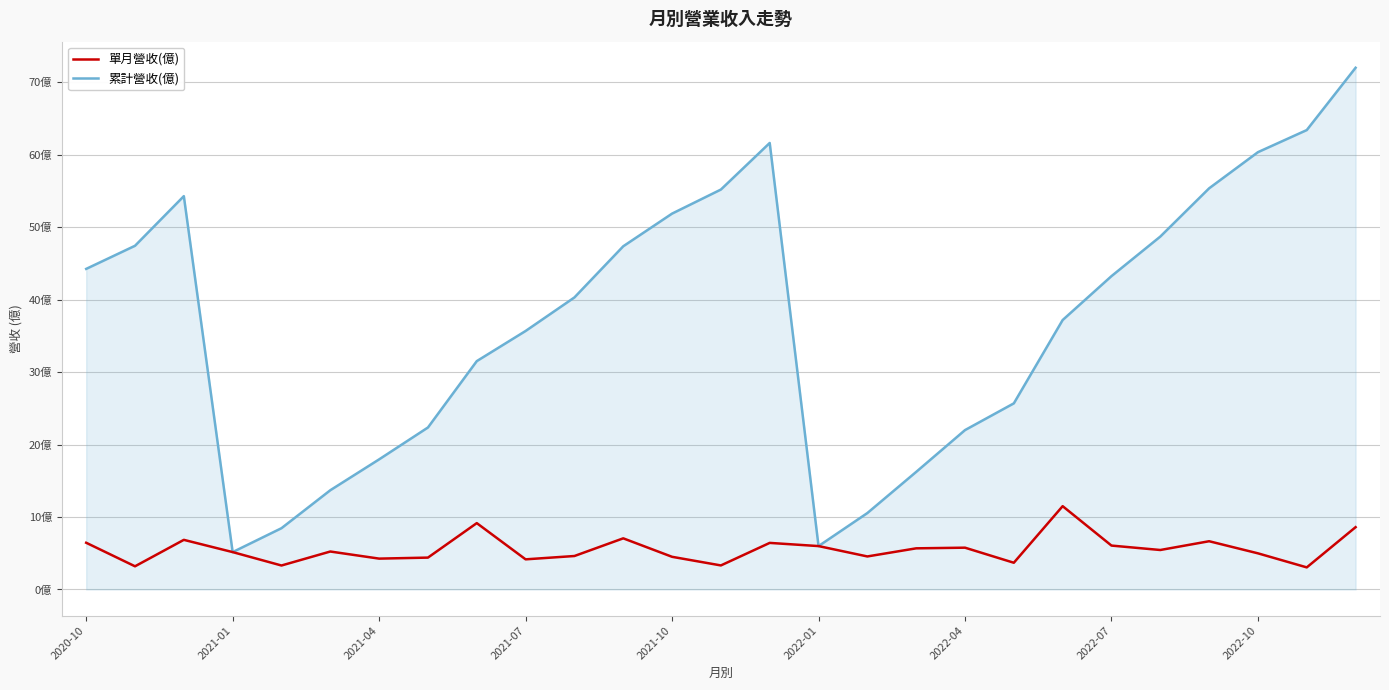

Does the chart display data point markers on the line(s)?

No